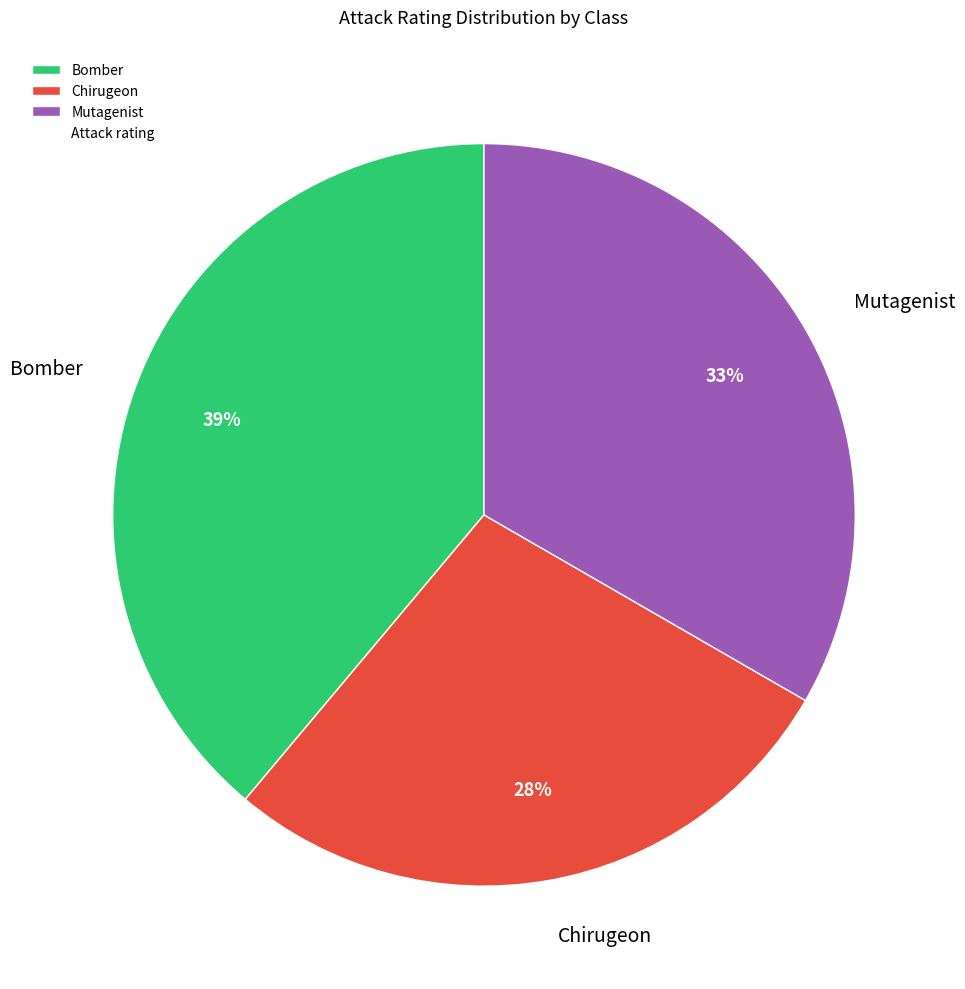

What percentage is the Chirugeon slice, to the nearest percent?

28%